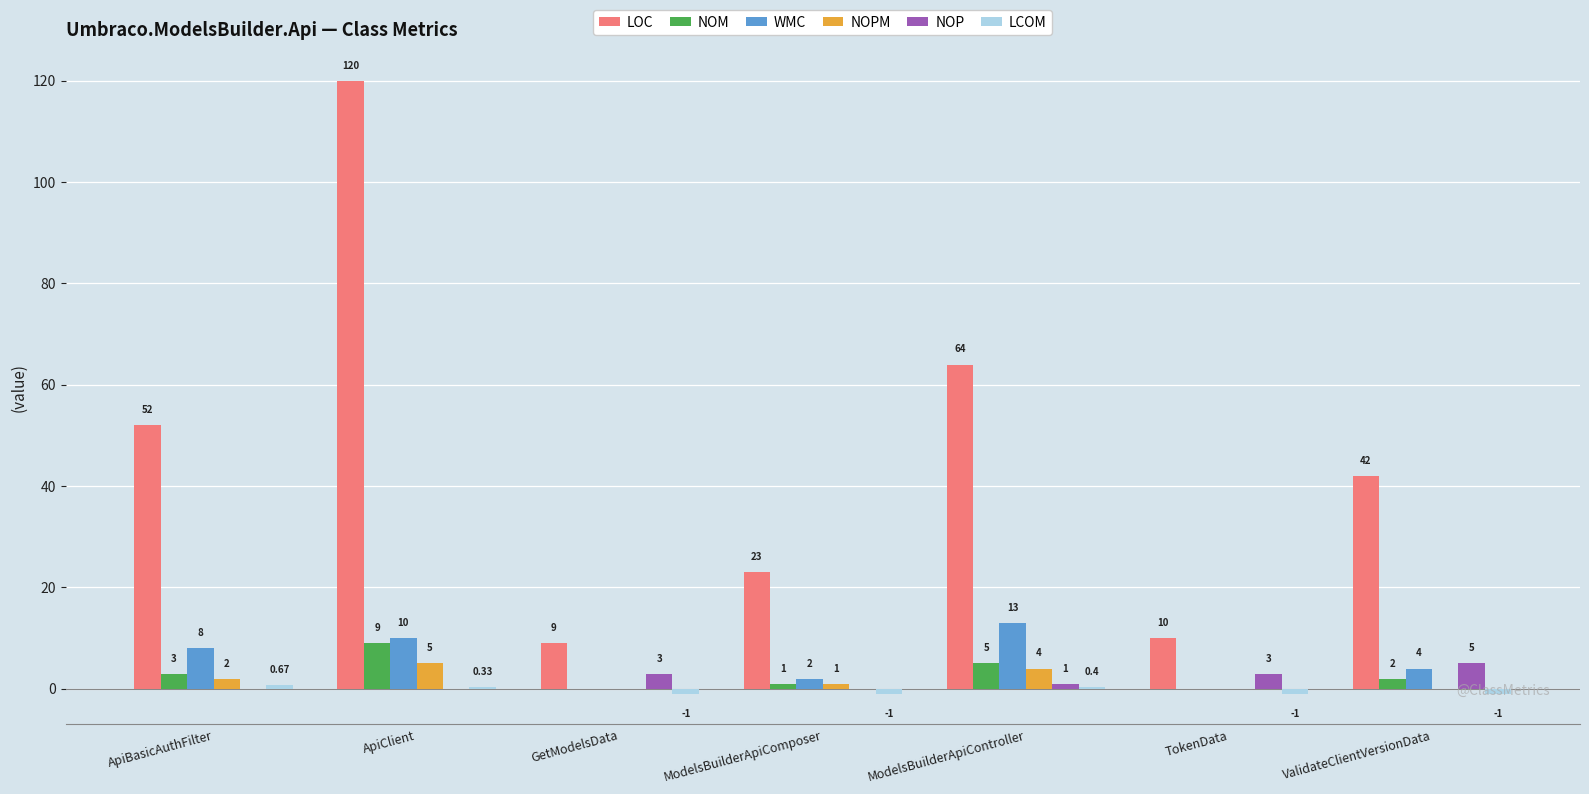

Which series changed the most between ApiBasicAuthFilter and GetModelsData?

LOC